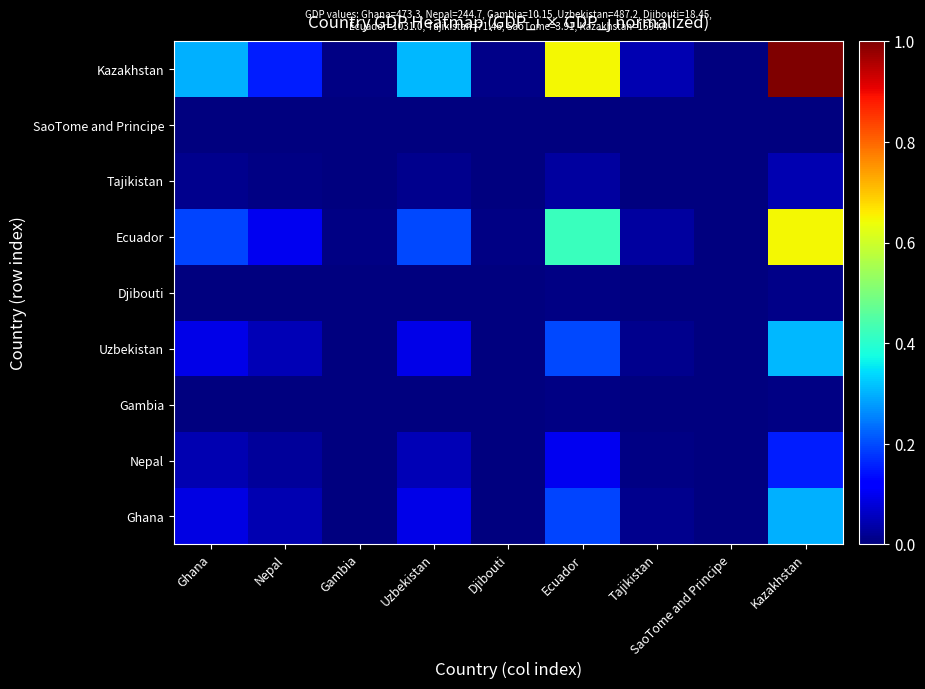

Which series has the widest spread of values?

Kazakhstan